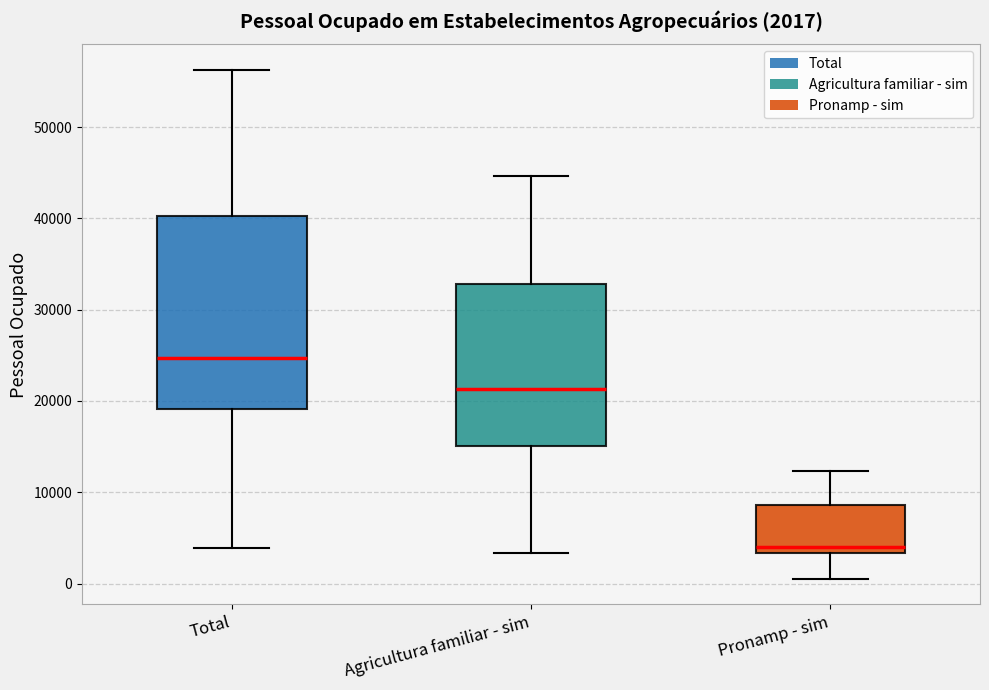

Comparing the boxes themselves (not the whiskers), which one is the tallest?

Total